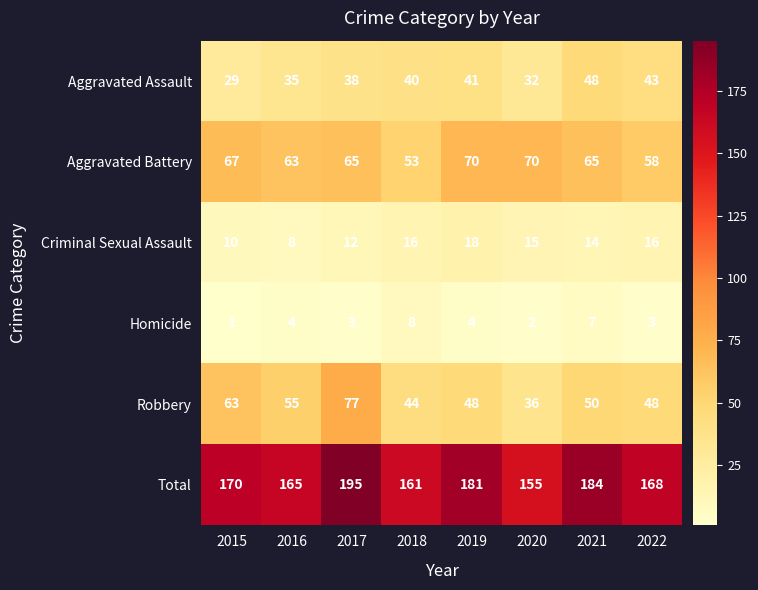

The value of Total at 2015 is 170. True or false?

True